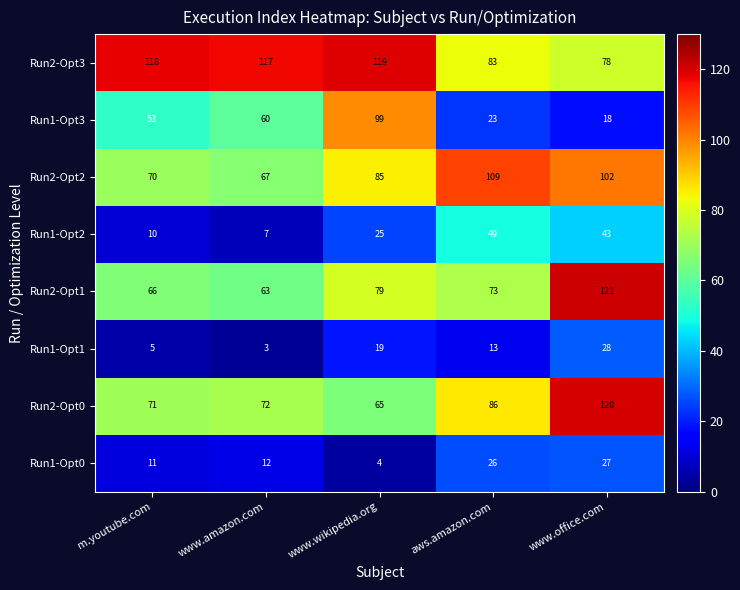

Which series changed the most between m.youtube.com and www.amazon.com?

Run1-Opt3